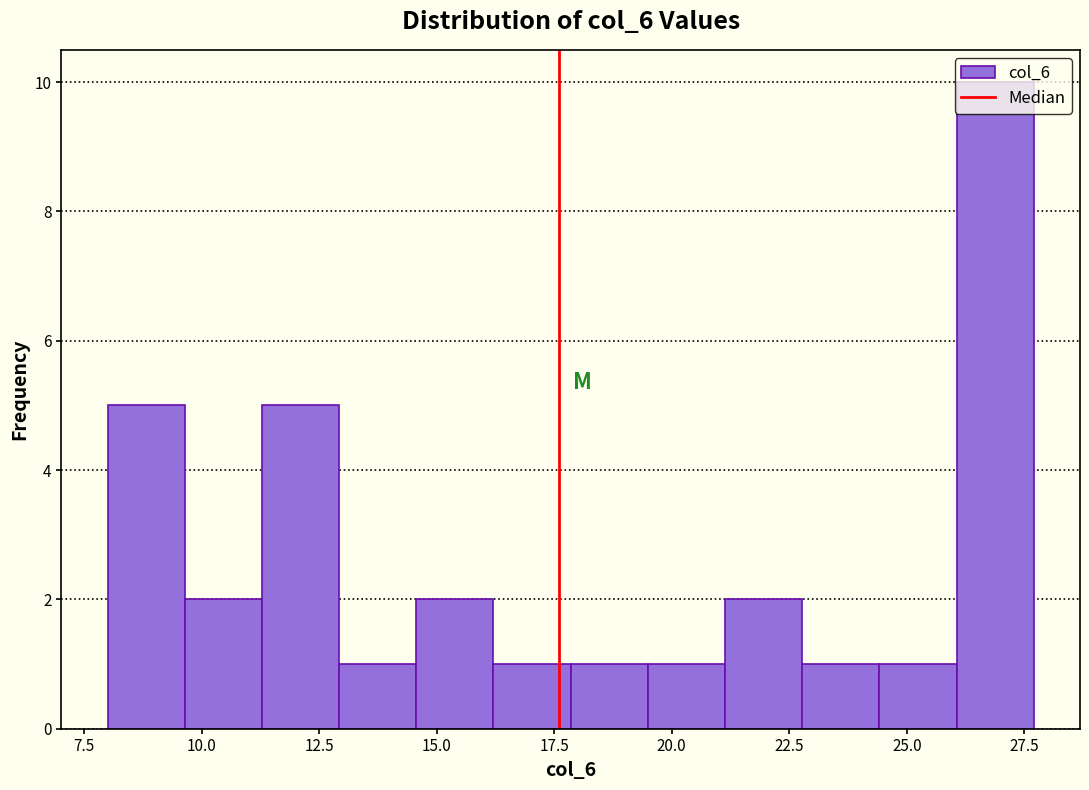

Read against the x-axis, roughly where is the centre of the tallest bar?

27.0